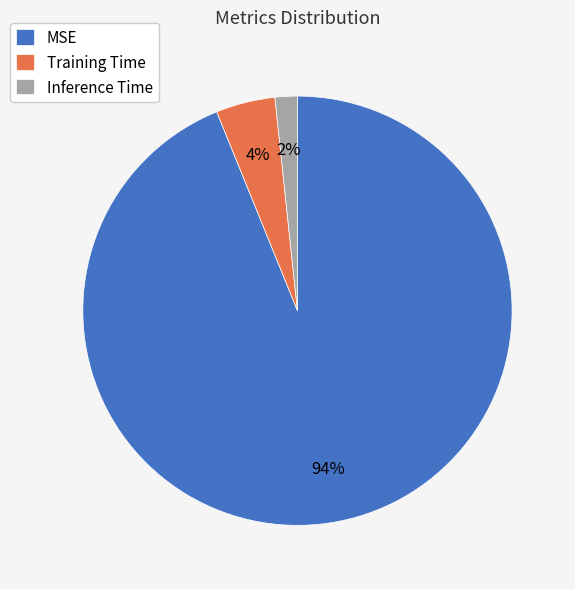

Which category accounts for the majority?

MSE